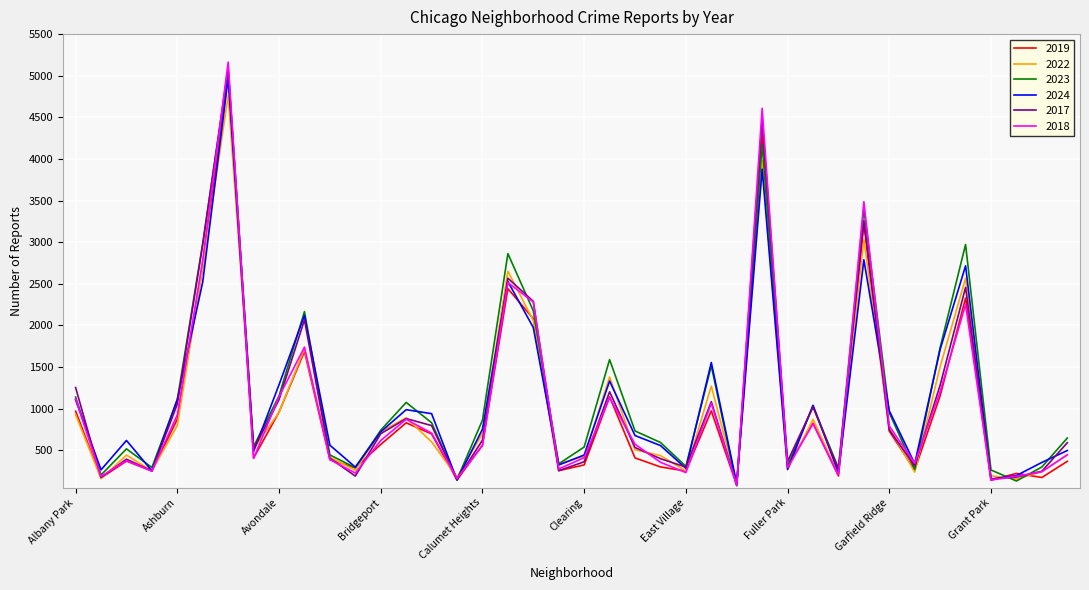

Which series has the widest spread of values?

2018